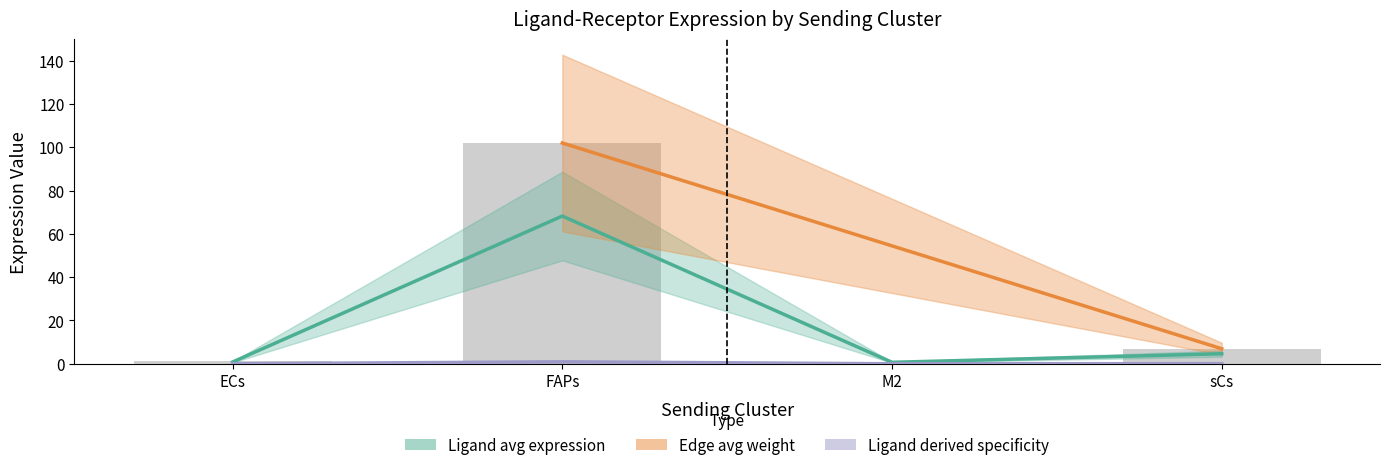

What is the approximate value of Ligand total expression value at sCs?

0.1